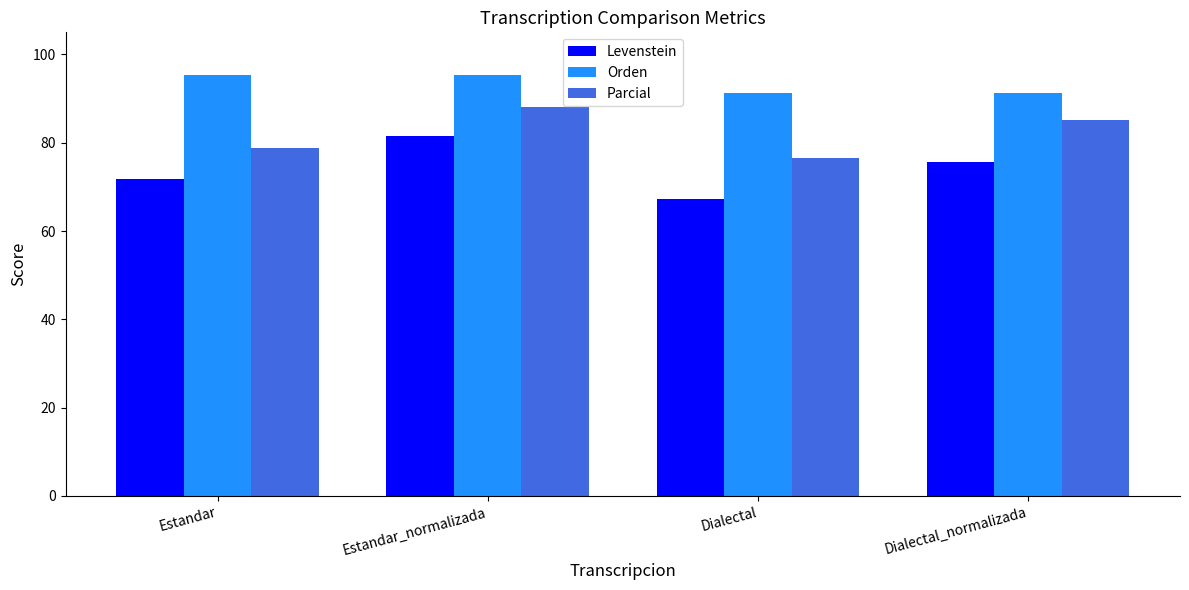

How many data points does each series have?

4